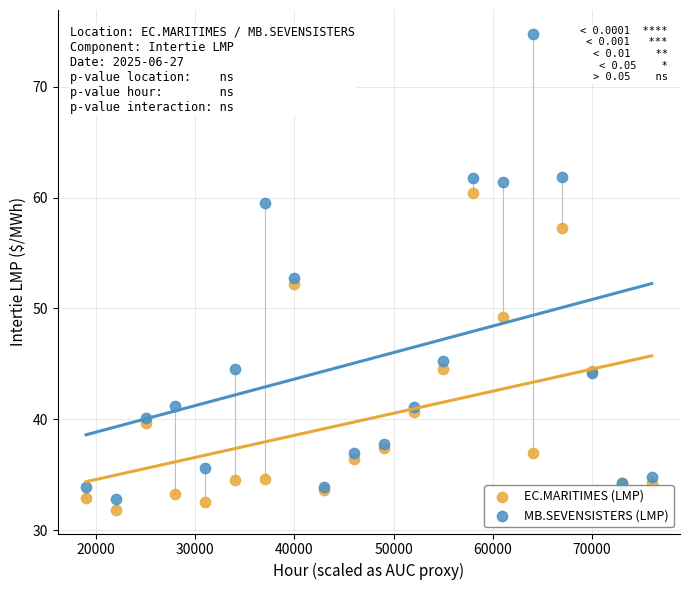

In the EC.MARITIMES (LMP) series, what Y value is closest to 46?

44.6